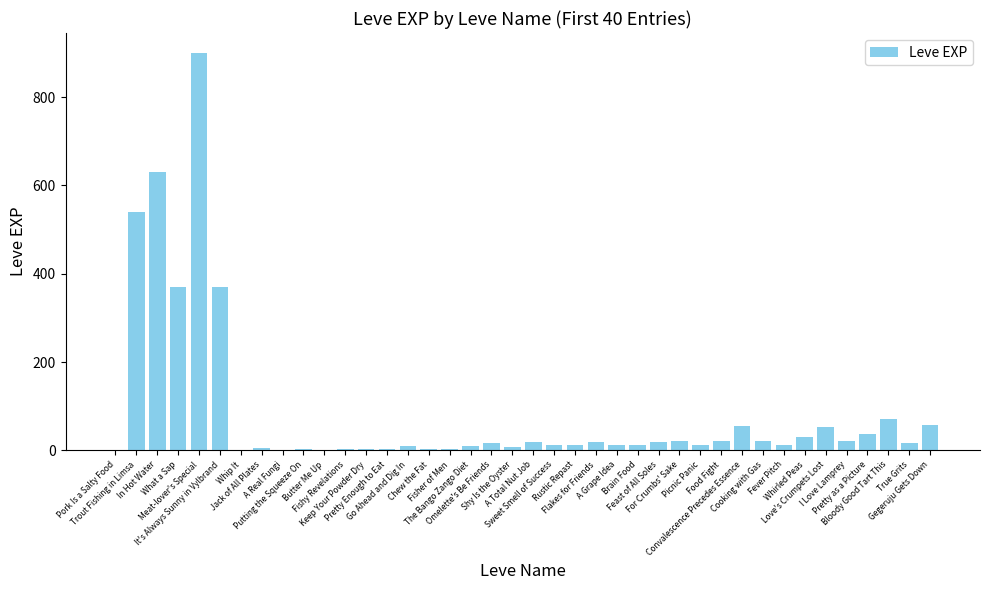

The value at In Hot Water is 630. True or false?

True